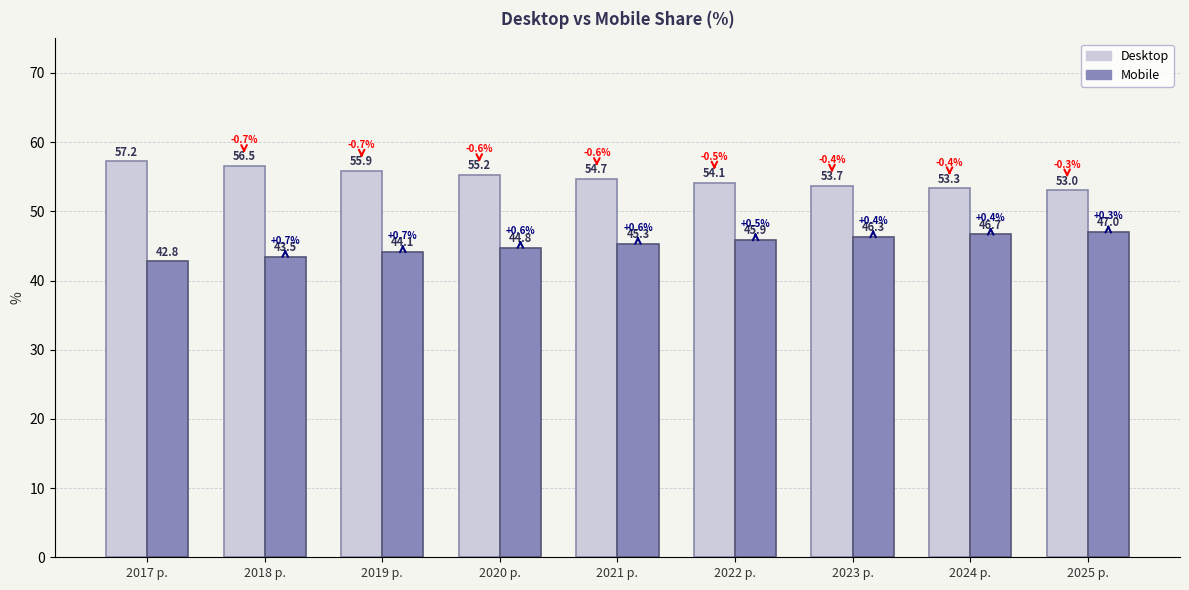

What is the label of the 6th bar from the right?

2020 р.